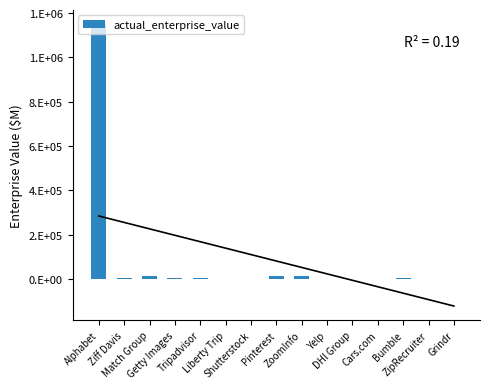

Which label corresponds to the smallest value in the chart?

DHI Group